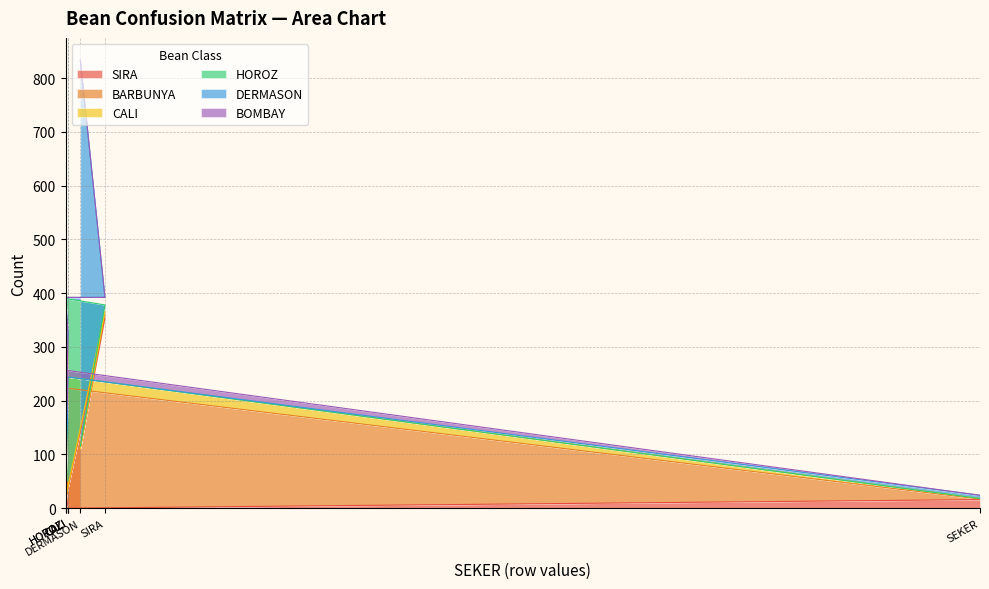

Between which two adjacent categories do CALI and HOROZ first intersect?

CALI and HOROZ